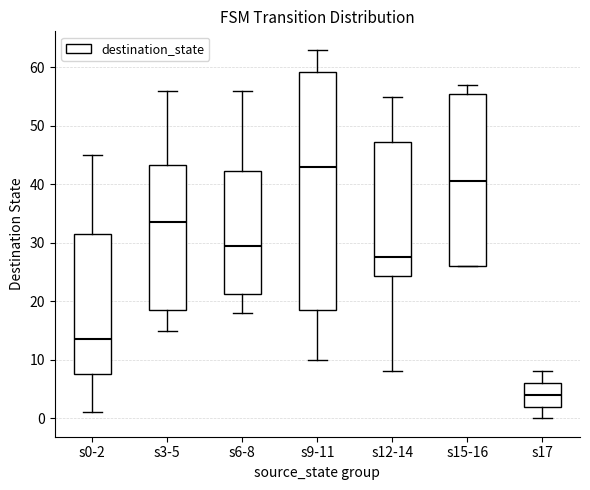

Where does the median line of the box for s6-8 sit on the y-axis? The values are not printed on the chart, so give them approximately, as read against the axis.

30